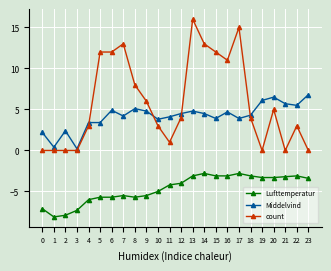

How many series are shown in this chart?

3